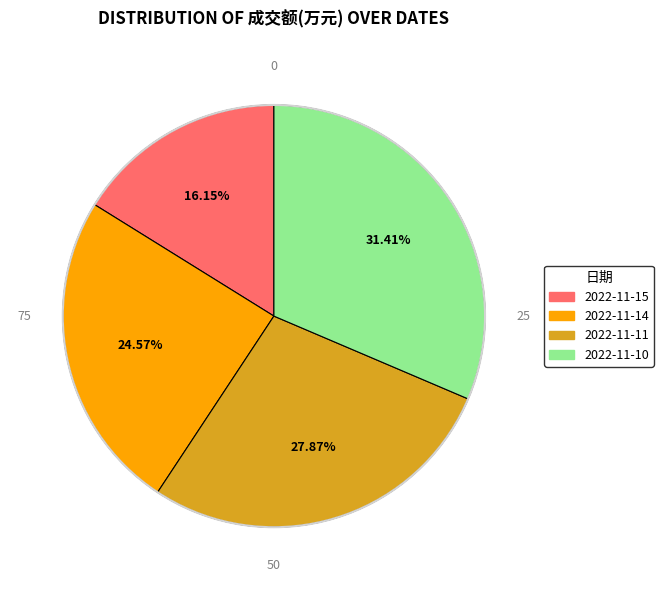

To the nearest percent, what percentage of the pie is 2022-11-15?

16%